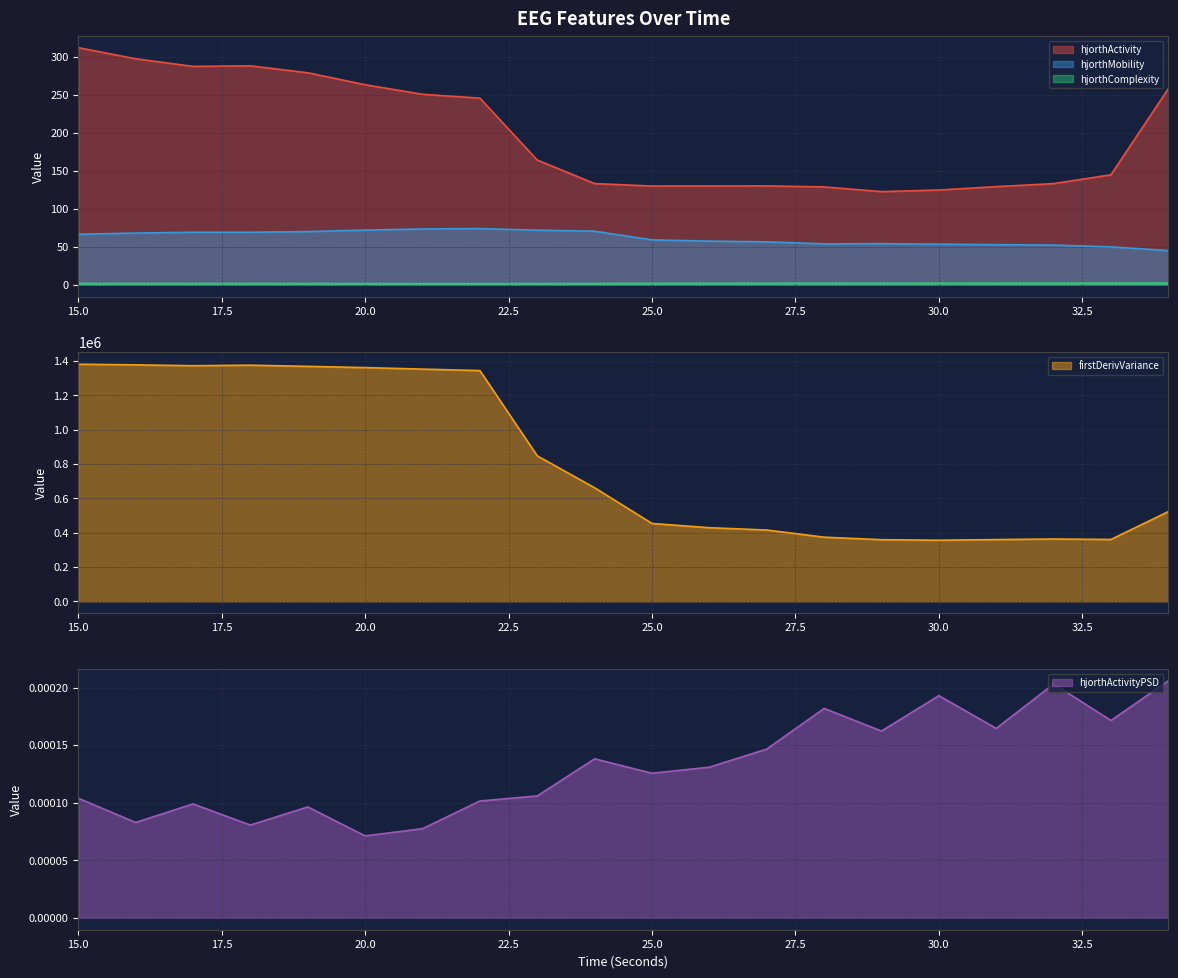

Reading left to right, transcribe all the data shown in this chart.

hjorthActivity_EEG: 15=312.2	16=297.5	17=287.5	18=288.2	19=279.1	20=263.4	21=250.7	22=245.7	23=164.2	24=133.2	25=129.9	26=130.0	27=130.1	28=128.8	29=122.6	30=124.7	31=129.2	32=133.2	33=144.8	34=258.1
hjorthMobility_EEG: 15=66.5	16=68.1	17=69.1	18=69.1	19=70.0	20=71.9	21=73.5	22=74.0	23=71.9	24=70.5	25=59.1	26=57.4	27=56.5	28=53.9	29=54.1	30=53.4	31=52.8	32=52.2	33=49.9	34=45.0
hjorthComplexity_EEG: 15=1.7	16=1.7	17=1.6	18=1.6	19=1.6	20=1.6	21=1.6	22=1.6	23=1.6	24=1.6	25=1.9	26=1.9	27=1.9	28=2.0	29=2.0	30=2.0	31=2.0	32=2.0	33=2.1	34=2.2
firstDerivVariance_EEG: 15=1381908.8	16=1378079.5	17=1373085.5	18=1376181.0	19=1369318.5	20=1362111.1	21=1353138.3	22=1344718.7	23=847804.0	24=661750.0	25=453661.2	26=428889.3	27=415516.3	28=373718.2	29=359199.2	30=355951.1	31=359757.8	32=363175.2	33=360465.6	34=522744.3
hjorthActivityPSD_EEG: 15=0.0	16=0.0	17=0.0	18=0.0	19=0.0	20=0.0	21=0.0	22=0.0	23=0.0	24=0.0	25=0.0	26=0.0	27=0.0	28=0.0	29=0.0	30=0.0	31=0.0	32=0.0	33=0.0	34=0.0